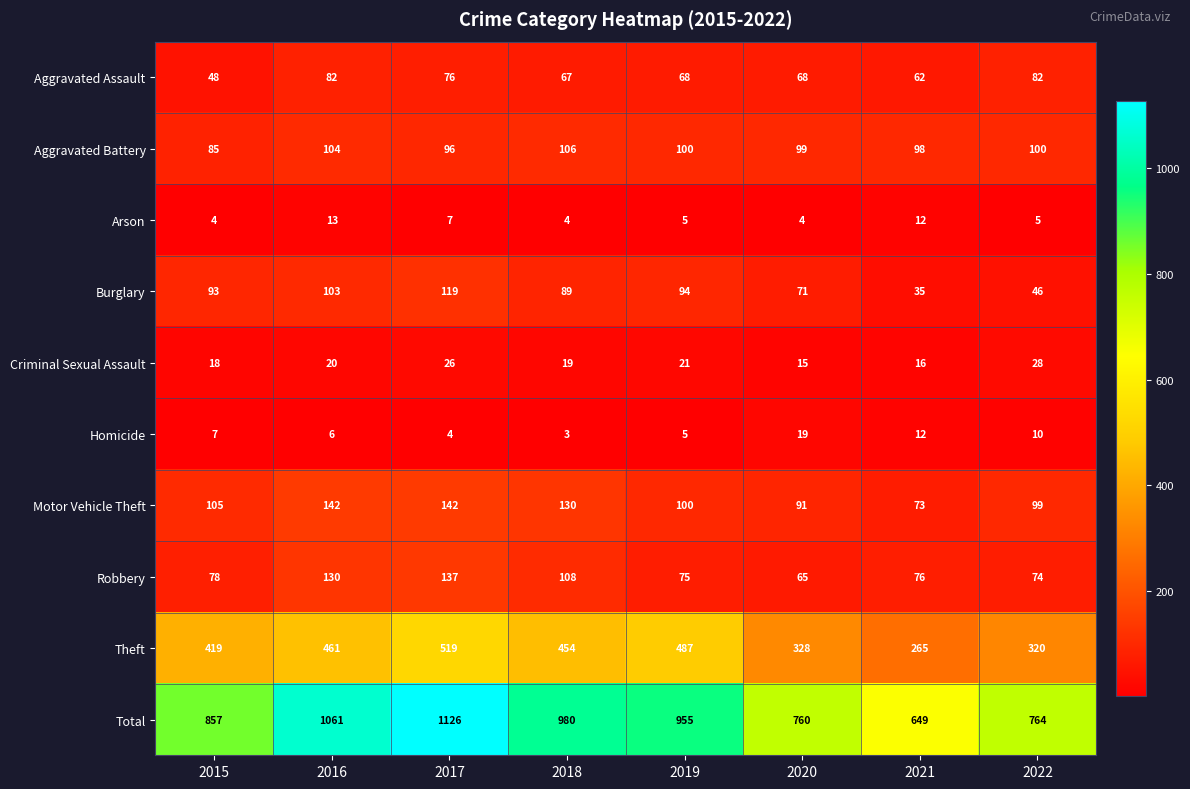

Which label corresponds to the smallest value in the chart?

2018